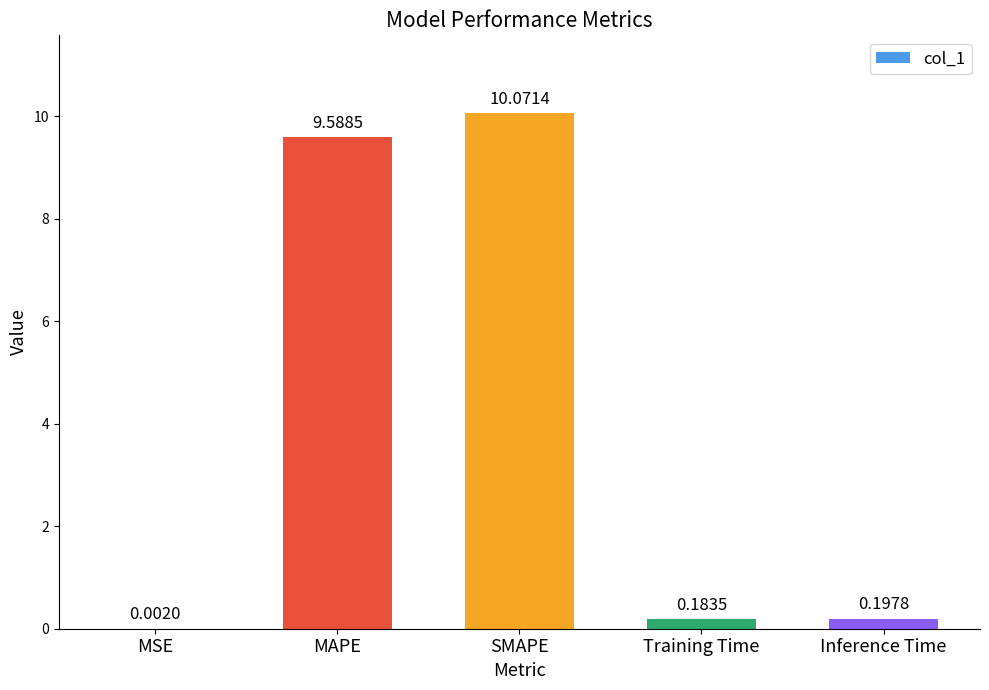

What is the change in value from MAPE to SMAPE?

+0.5